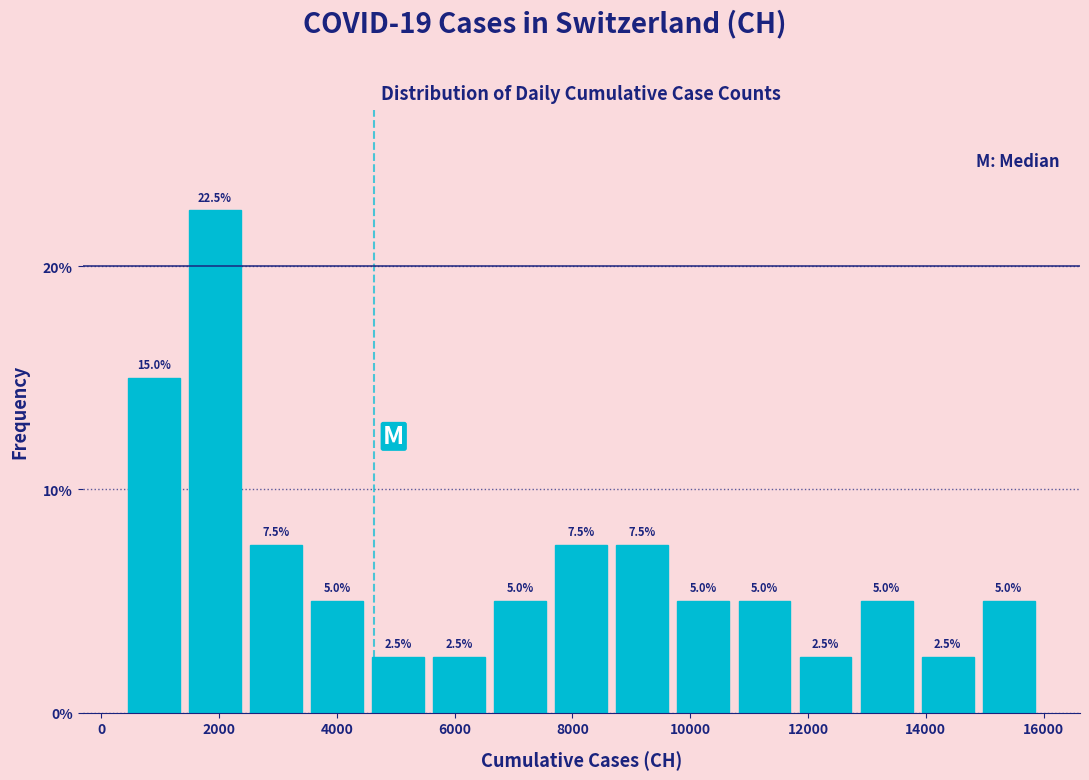

Over which range of the x-axis is the bar tallest?

1400 to 2400